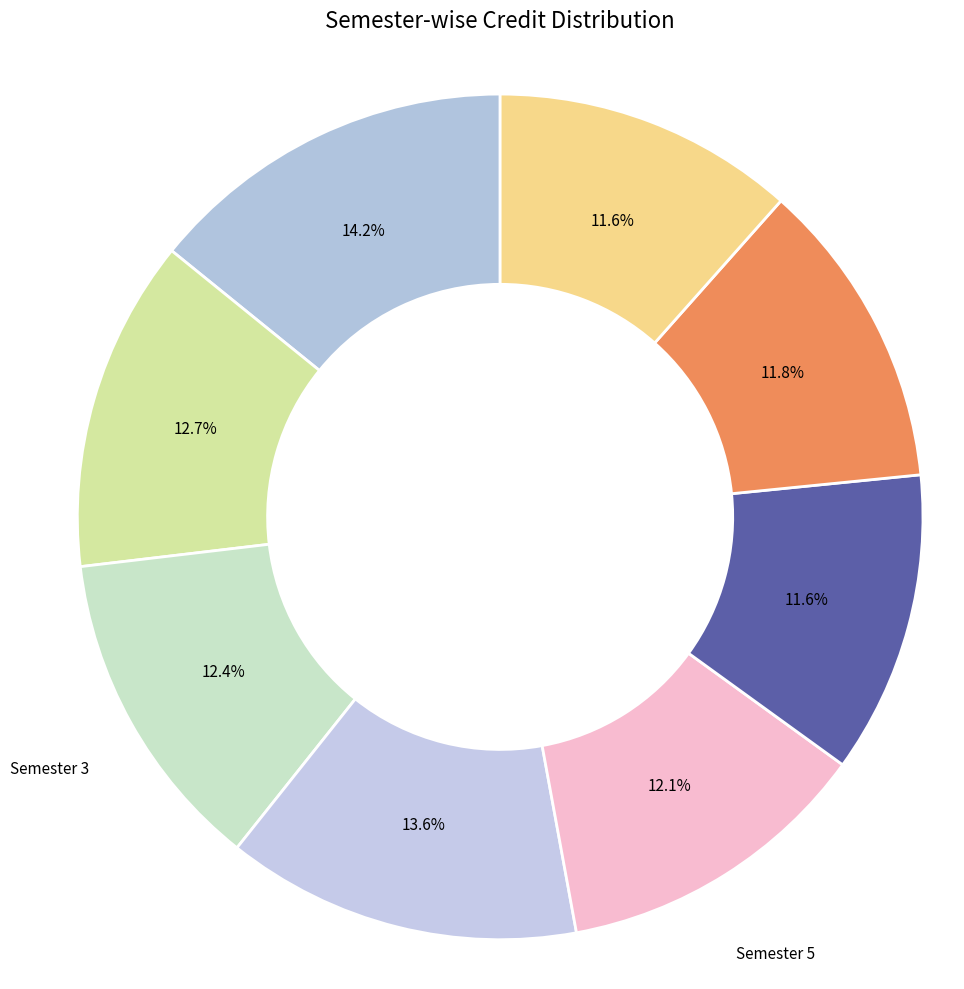

What is the largest slice in the pie chart?

Semester 1